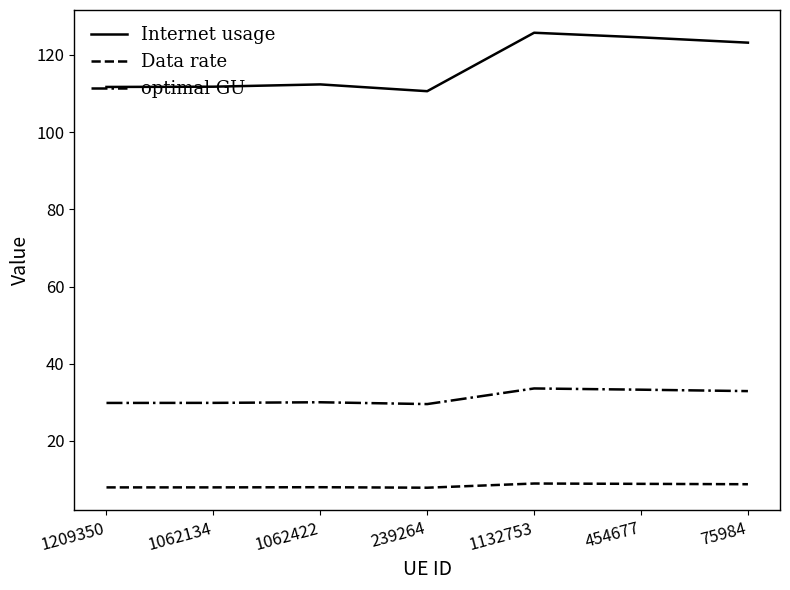

Read the optimal GU value at 1062422.

30.0